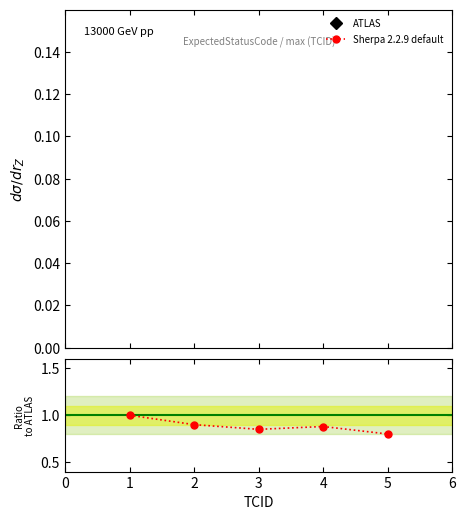

True or false: Ratio to ATLAS and Sherpa 2.2.9 default cross at least once.

False